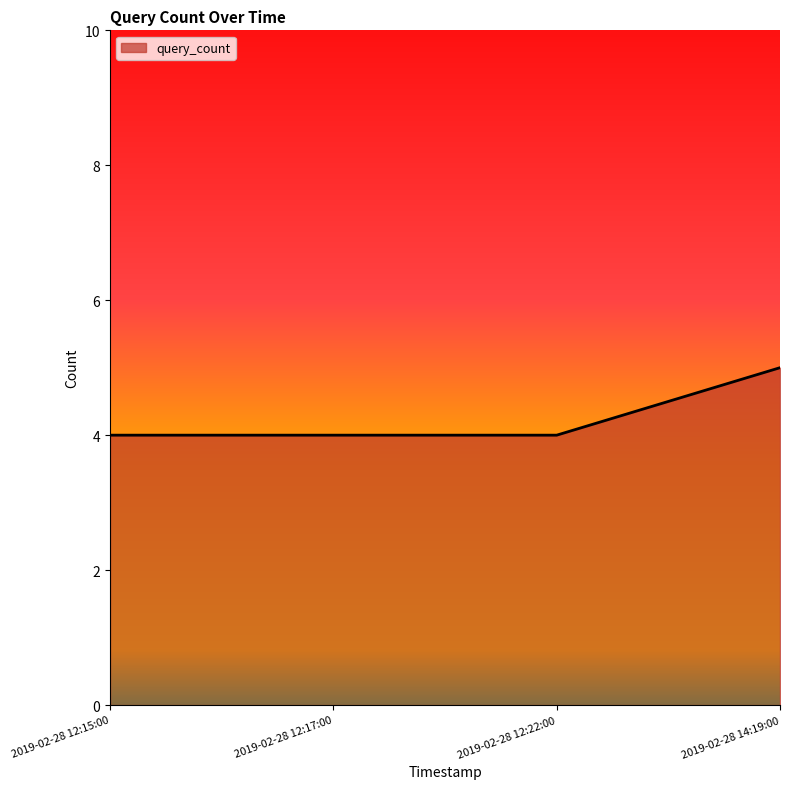

What position from the right is 2019-02-28 12:22:00?

2